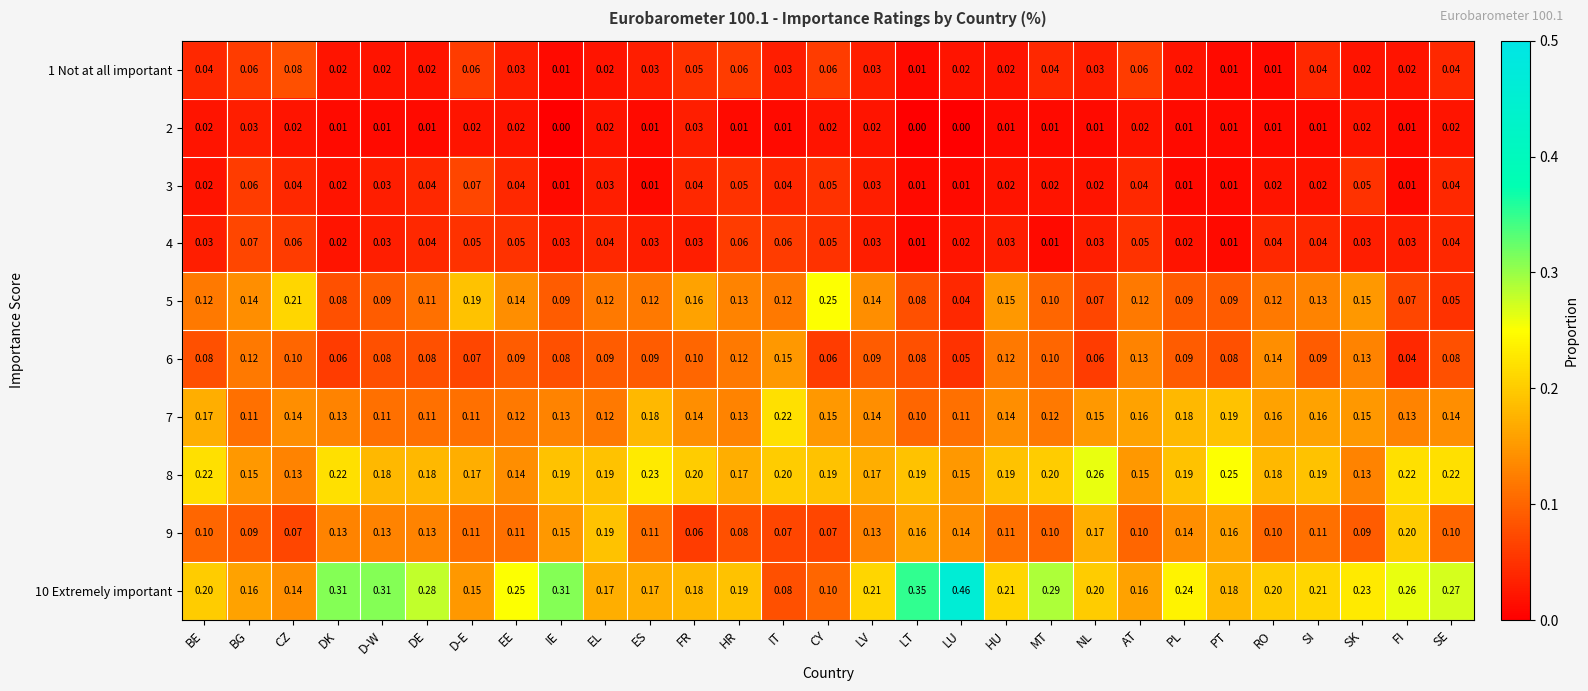

At which label does 3 reach its peak?

D-E